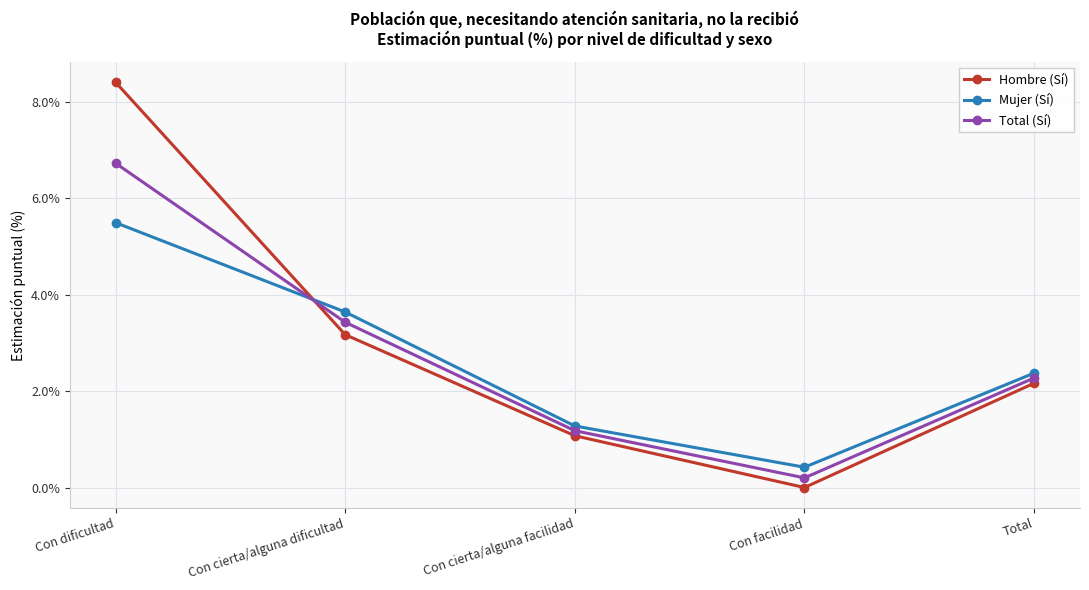

The value of Hombre (Sí) at Con cierta/alguna dificultad is 1.6. True or false?

False